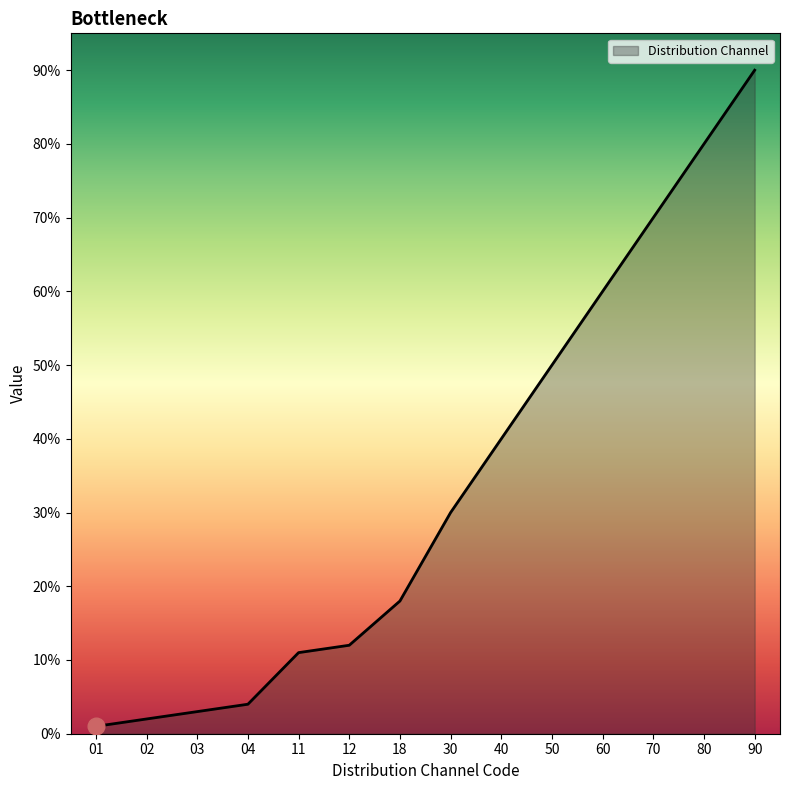

What is the sum of all values?

471